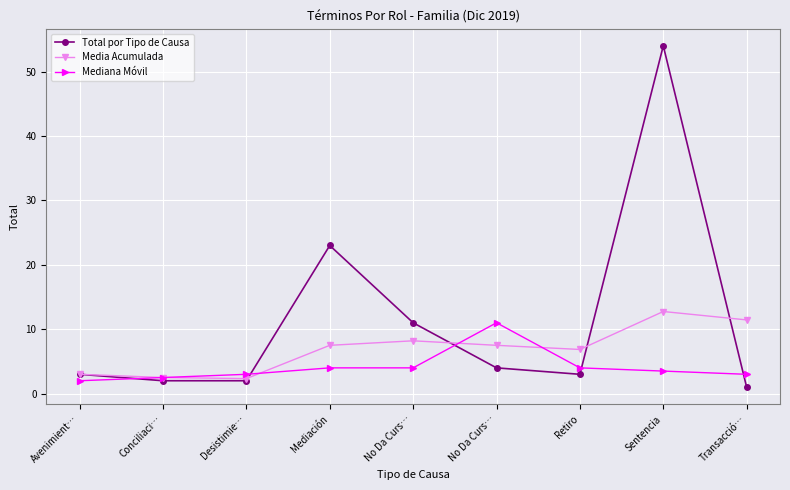

True or false: Media Acumulada and Mediana Móvil cross at least once.

True